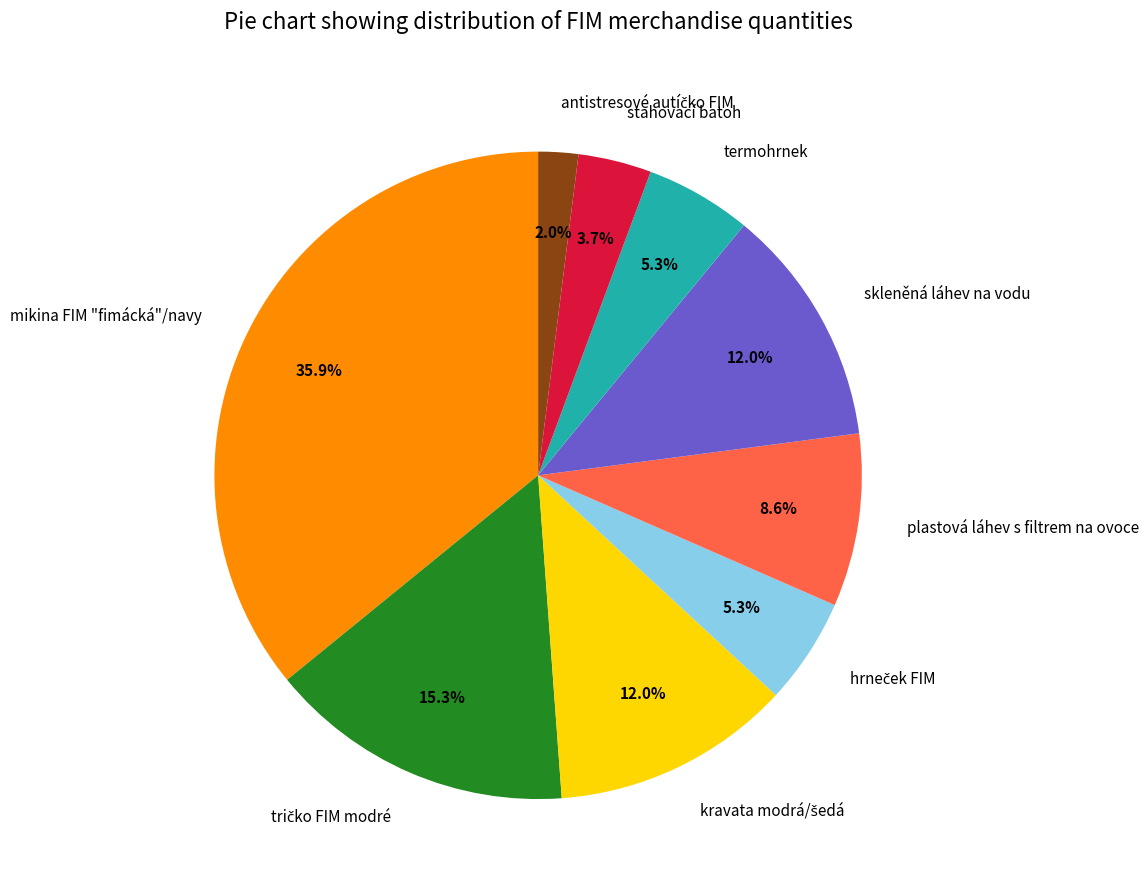

What percentage is the stahovací batoh slice, to the nearest percent?

4%